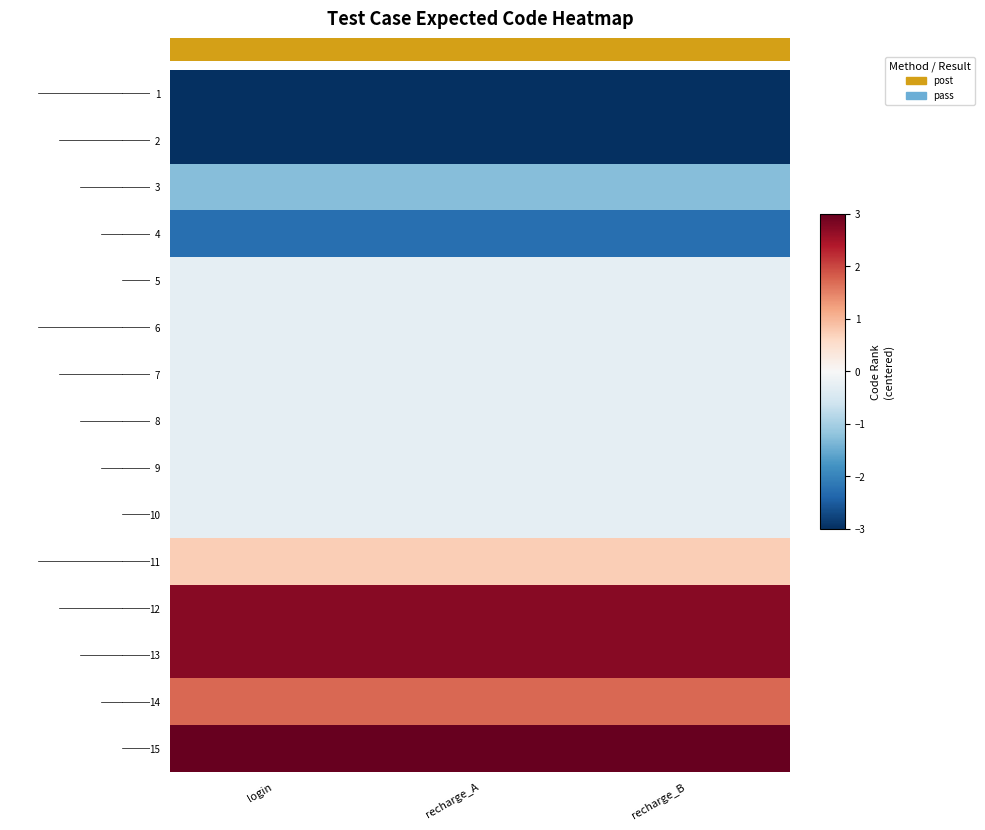

What is the highest value of the 4 series?

-2.3